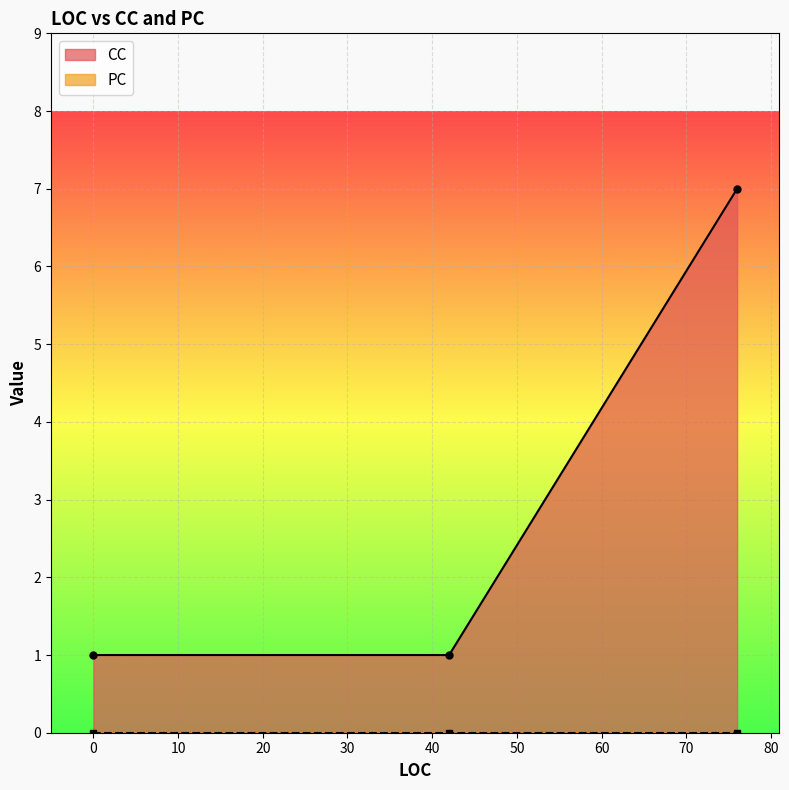

What is the maximum value for CC?

7